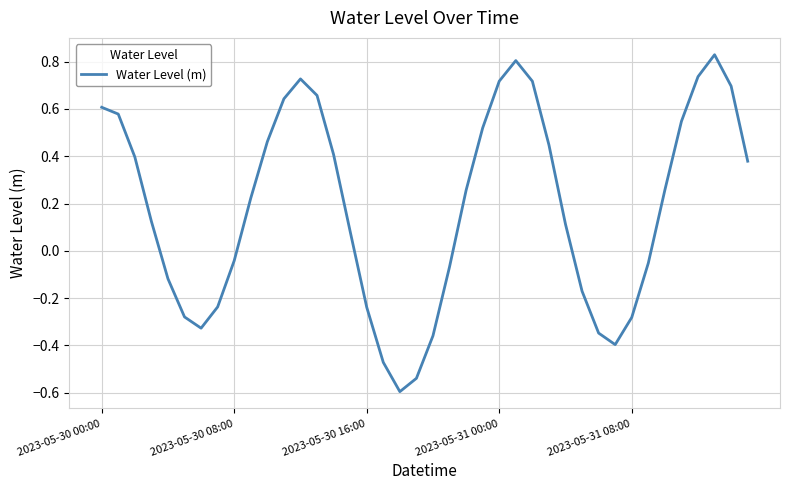

Is this an area chart (filled region under the line)?

No